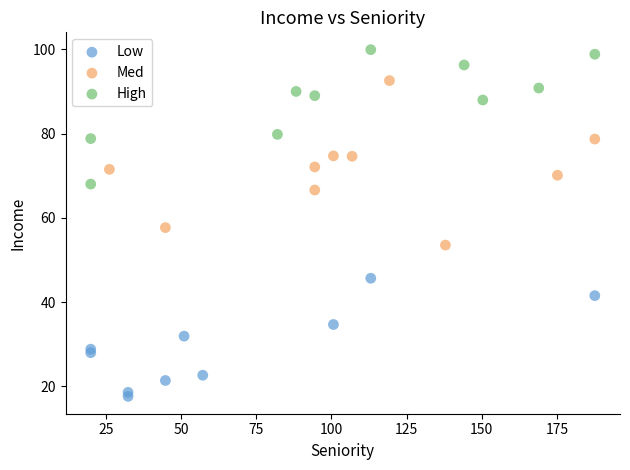

Which series reaches the minimum Y coordinate?

Low